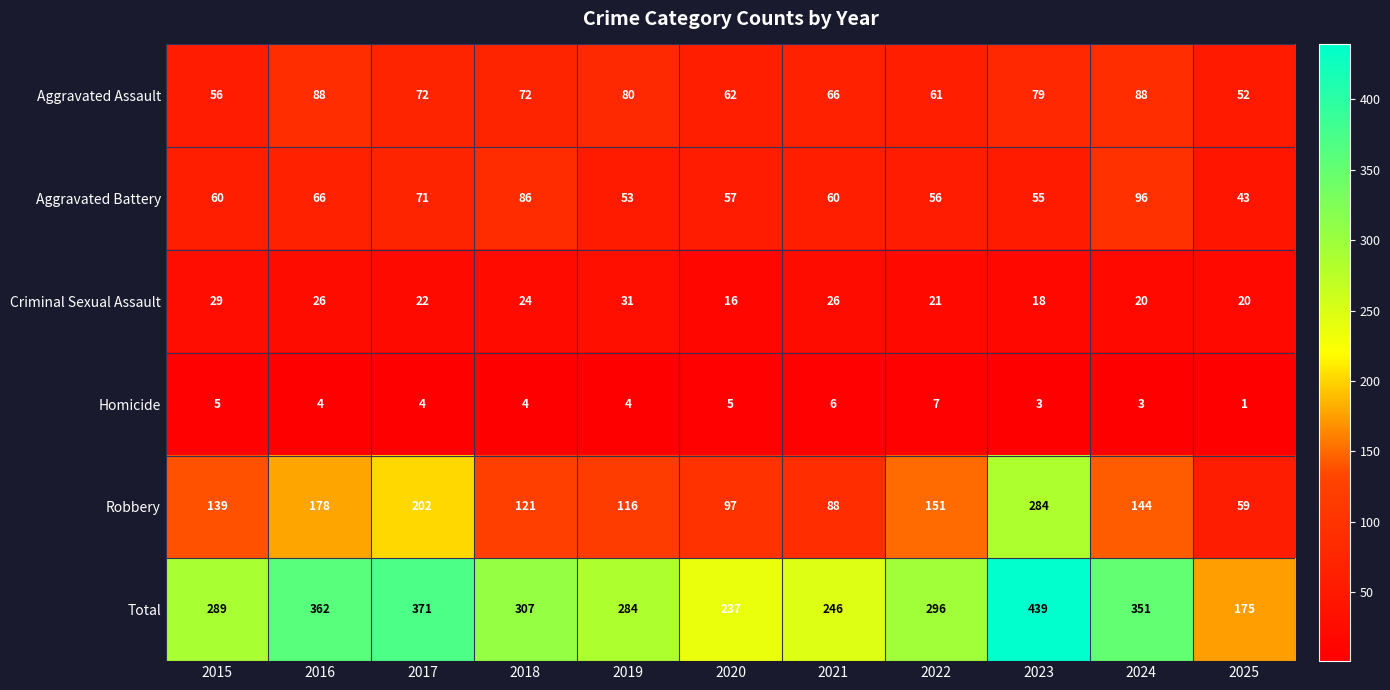

The Robbery series shows 94 at 2023. True or false?

False